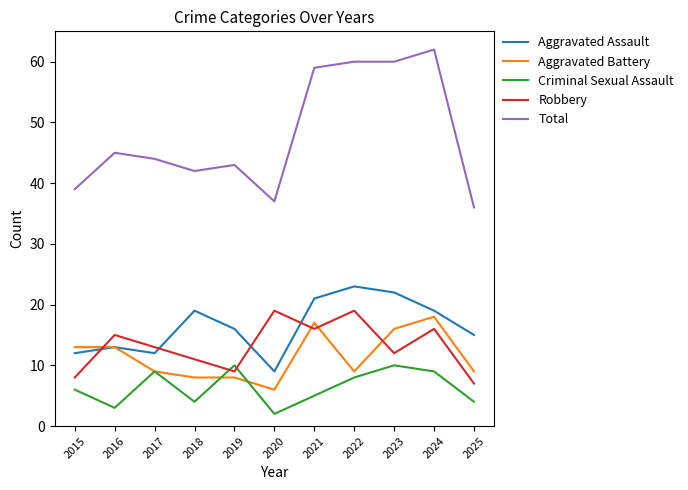

What are all the series names shown in the legend?

Aggravated Assault, Aggravated Battery, Criminal Sexual Assault, Robbery, Total